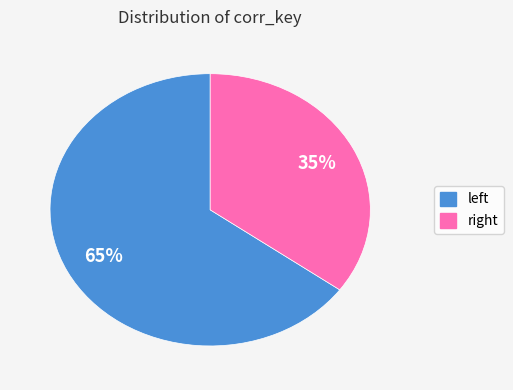

Is there any slice that represents more than half of the pie?

Yes